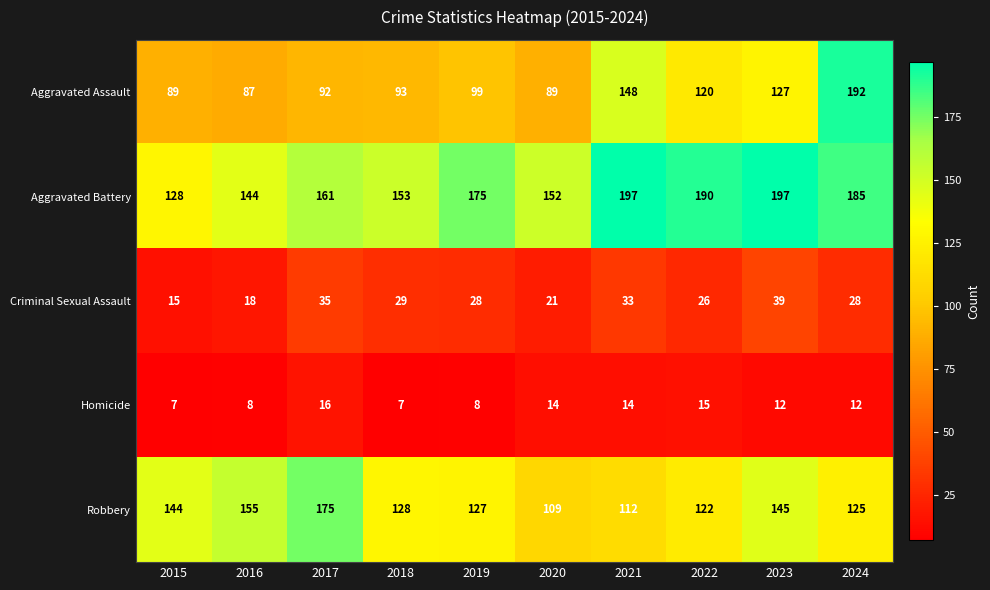

What is the difference between the maximum and minimum values in the Aggravated Assault series?

105